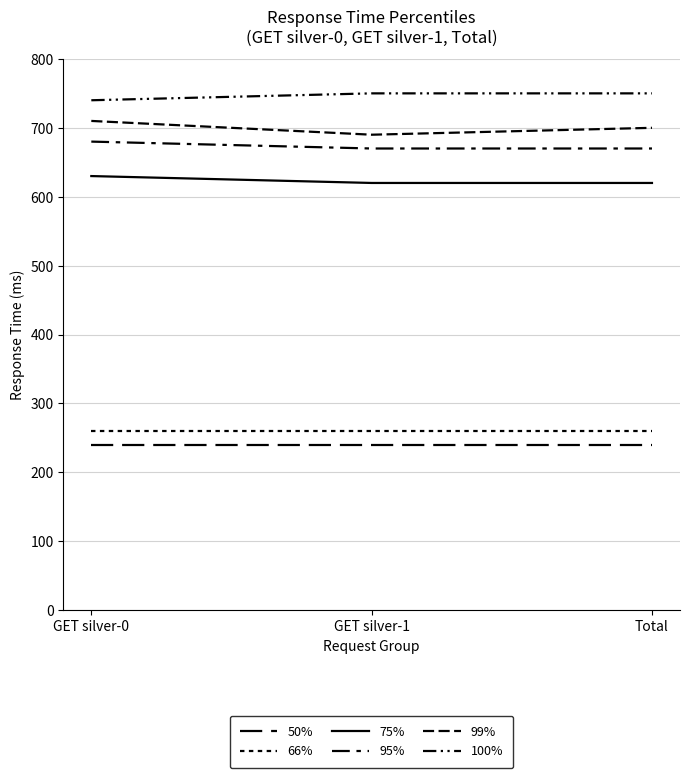

What is the minimum value for 50%?

240